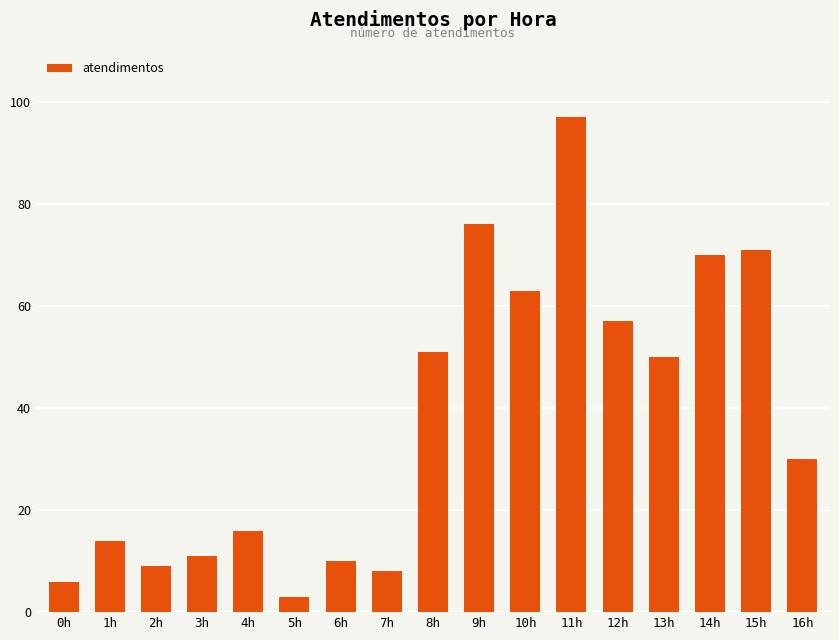

How many data points are less than 30?

8